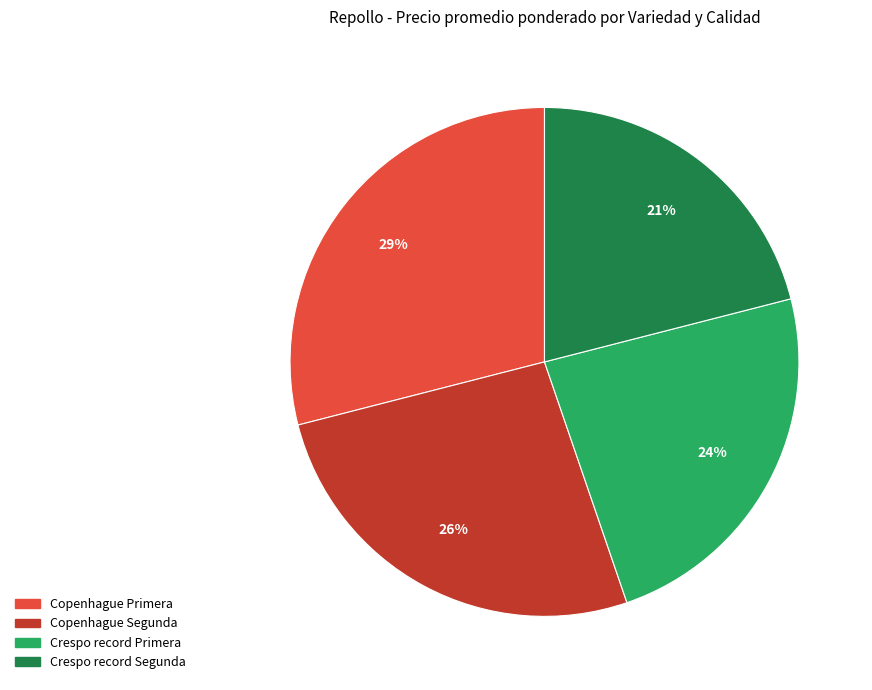

What percentage is the Copenhague Primera slice, to the nearest percent?

29%